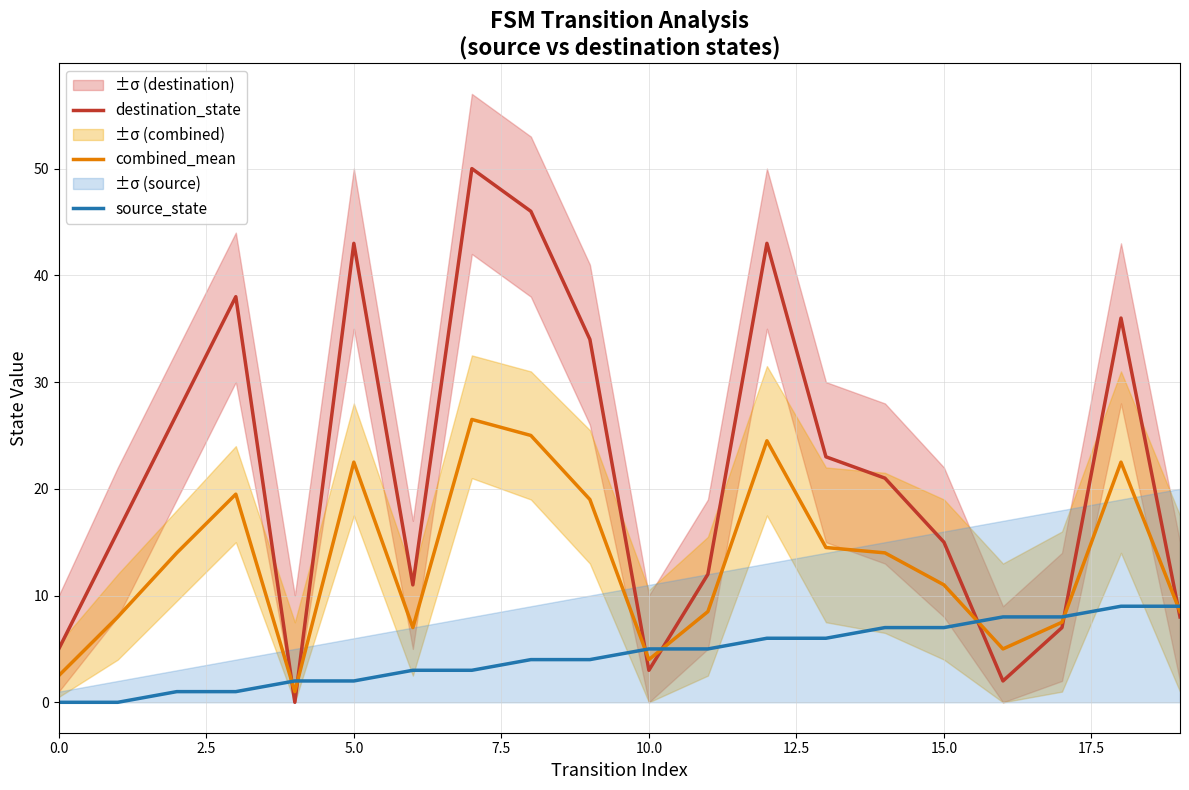

True or false: source_state has a value of 2.0 at 5.0.

True